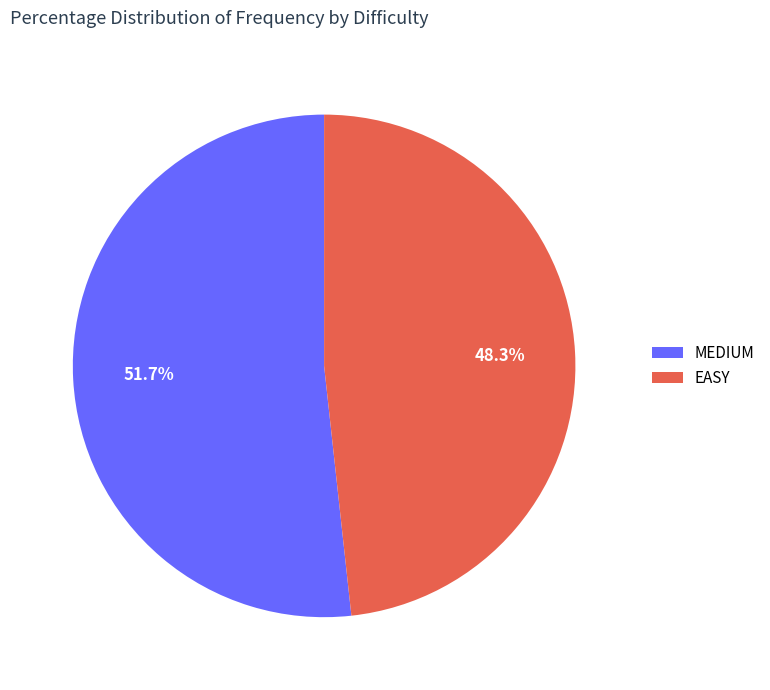

Count the number of slices in the pie.

2